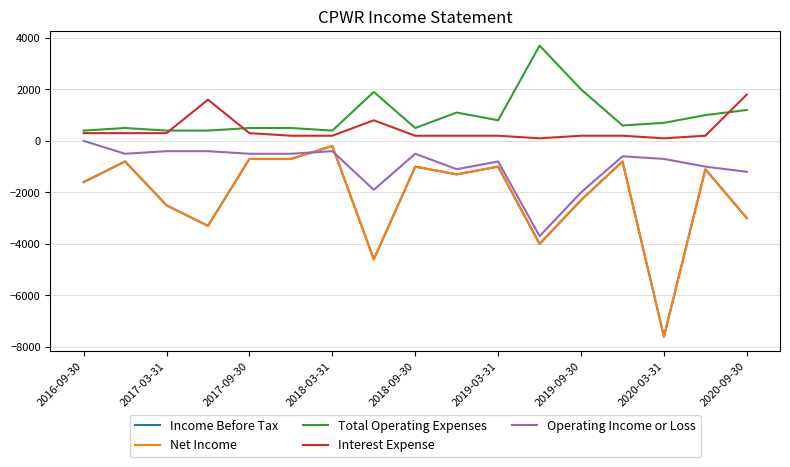

Reading left to right, list all the values displayed in this chart.

Income Before Tax: -1600	-800	-2500	-3300	-700	-700	-200	-4600	-1000	-1300	-1000	-4000	-2300	-800	-7600	-1100	-3000
Net Income: -1600	-800	-2500	-3300	-700	-700	-200	-4600	-1000	-1300	-1000	-4000	-2300	-800	-7600	-1100	-3000
Total Operating Expenses: 400	500	400	400	500	500	400	1900	500	1100	800	3700	2000	600	700	1000	1200
Interest Expense: 300	300	300	1600	300	200	200	800	200	200	200	100	200	200	100	200	1800
Operating Income or Loss: 0	-500	-400	-400	-500	-500	-400	-1900	-500	-1100	-800	-3700	-2000	-600	-700	-1000	-1200